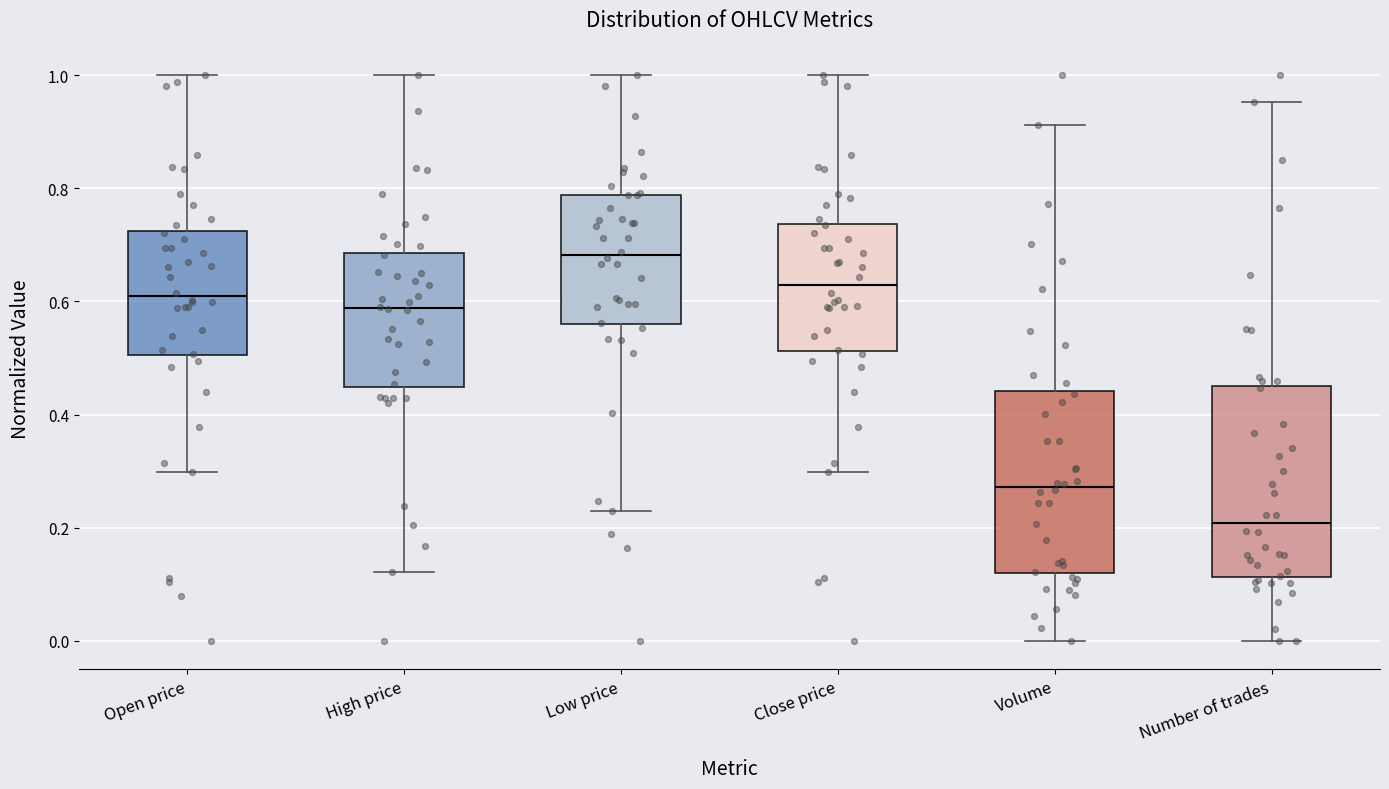

Reading left to right, read every box against the y-axis: the position of its median line, the range the box covers, and the ends of its whiskers. The values are not printed on the chart, so give them approximately, as read against the axis.

Open price: median 0.60, box 0.50 to 0.72, whiskers 0.30 to 1.00
High price: median 0.58, box 0.44 to 0.68, whiskers 0.12 to 1.00
Low price: median 0.68, box 0.56 to 0.78, whiskers 0.22 to 1.00
Close price: median 0.62, box 0.52 to 0.74, whiskers 0.30 to 1.00
Volume: median 0.28, box 0.12 to 0.44, whiskers 0.00 to 0.92
Number of trades: median 0.20, box 0.12 to 0.44, whiskers 0.00 to 0.96